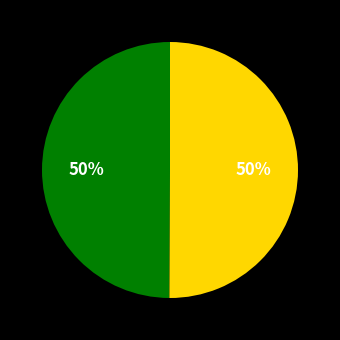

Rank the categories by value from lowest to highest.

Row 0, Row 1